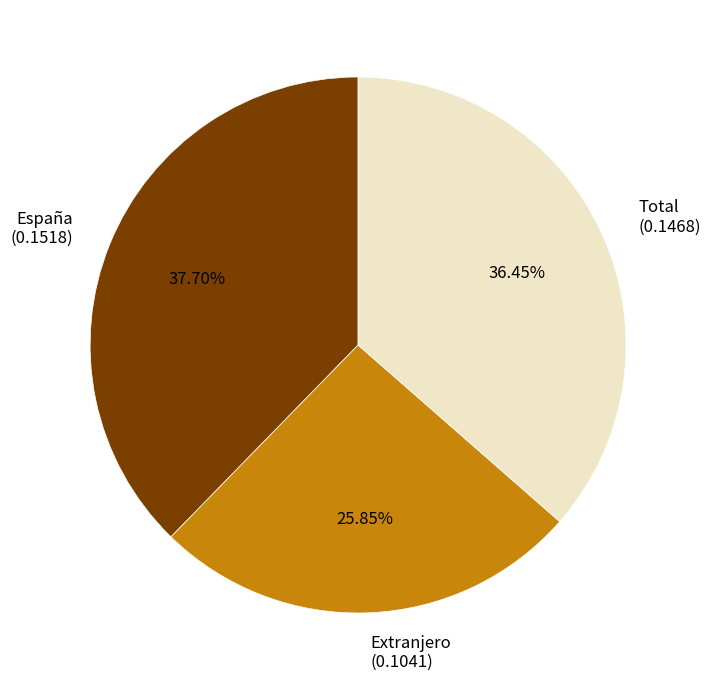

What is the smallest slice in the pie chart?

Extranjero